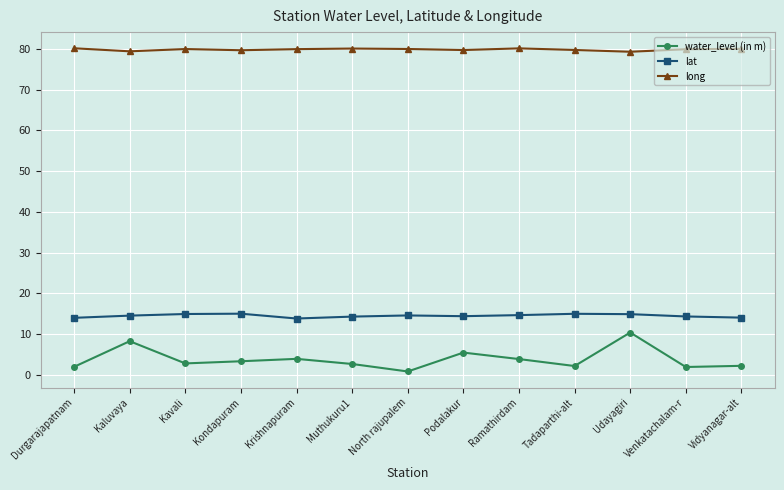

In long, how many points are higher than both neighbors (excluding endpoints)?

3